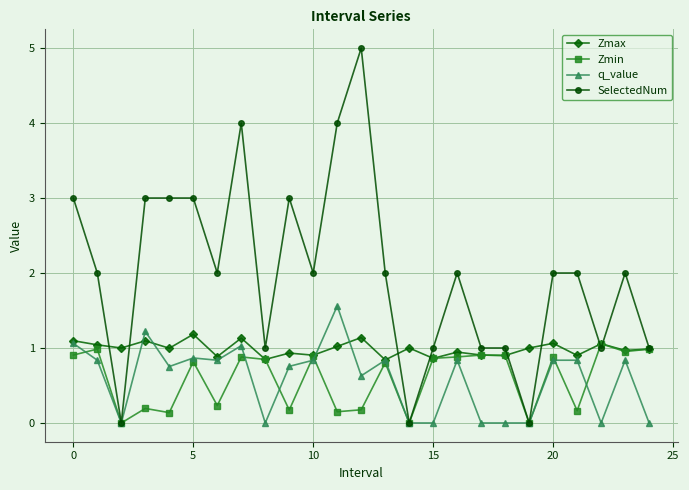

What is the maximum value for q_value?

1.6